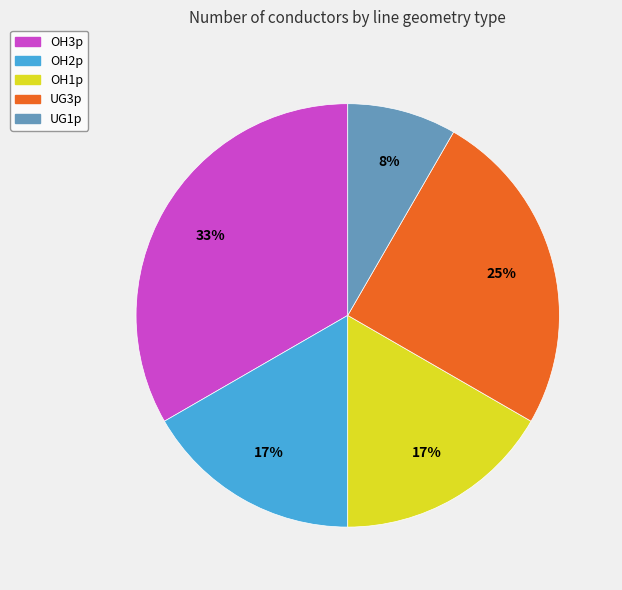

The UG3p slice represents 17% of the pie. True or false?

False